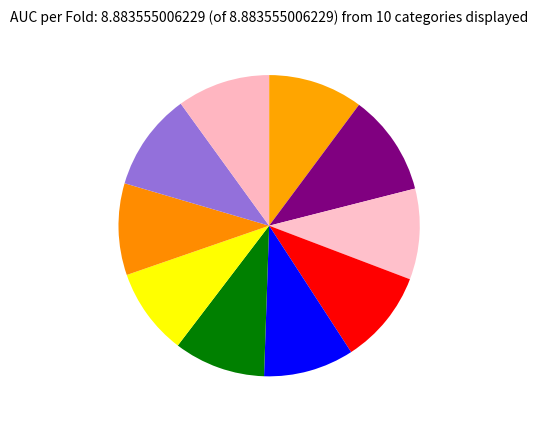

How many segments does this pie chart have?

10